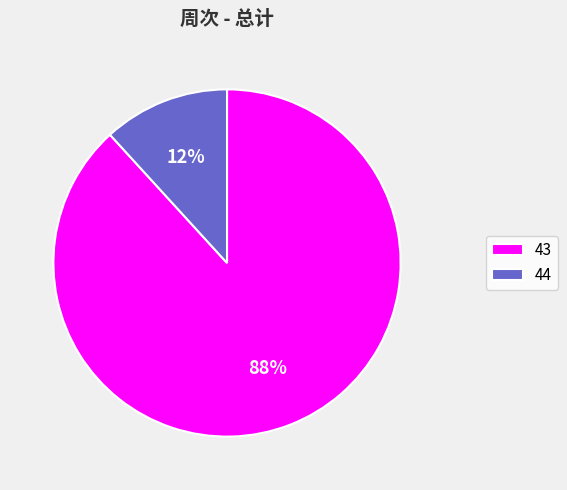

Count the number of slices in the pie.

2